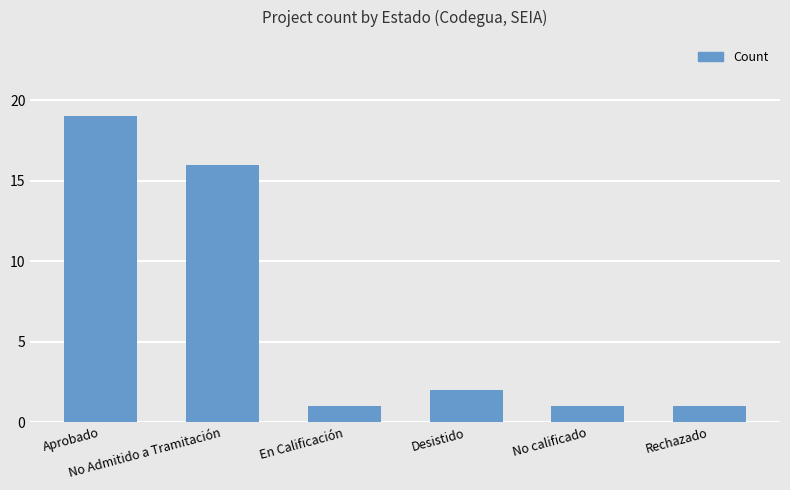

Between Desistido and En Calificación, which is larger?

Desistido